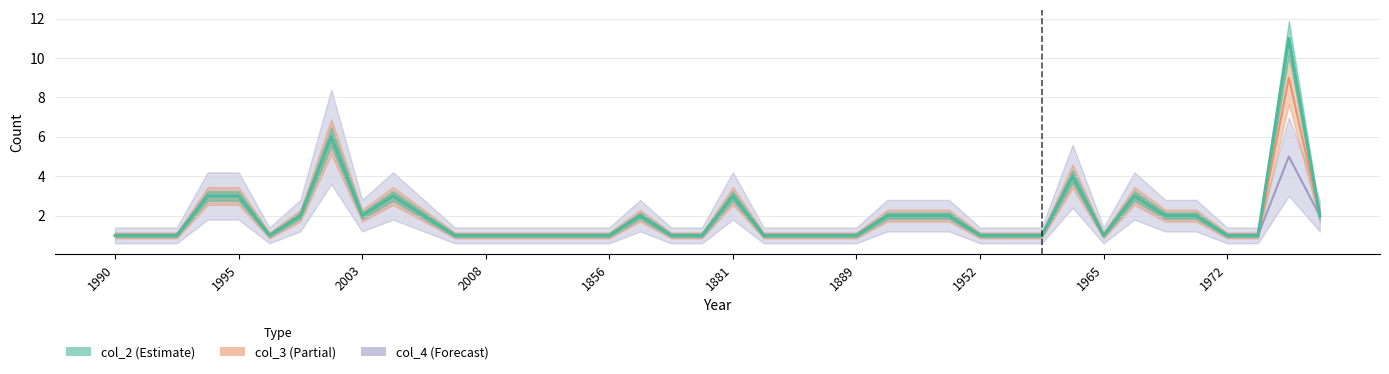

Between 1867 and 1968, which is larger?

1968